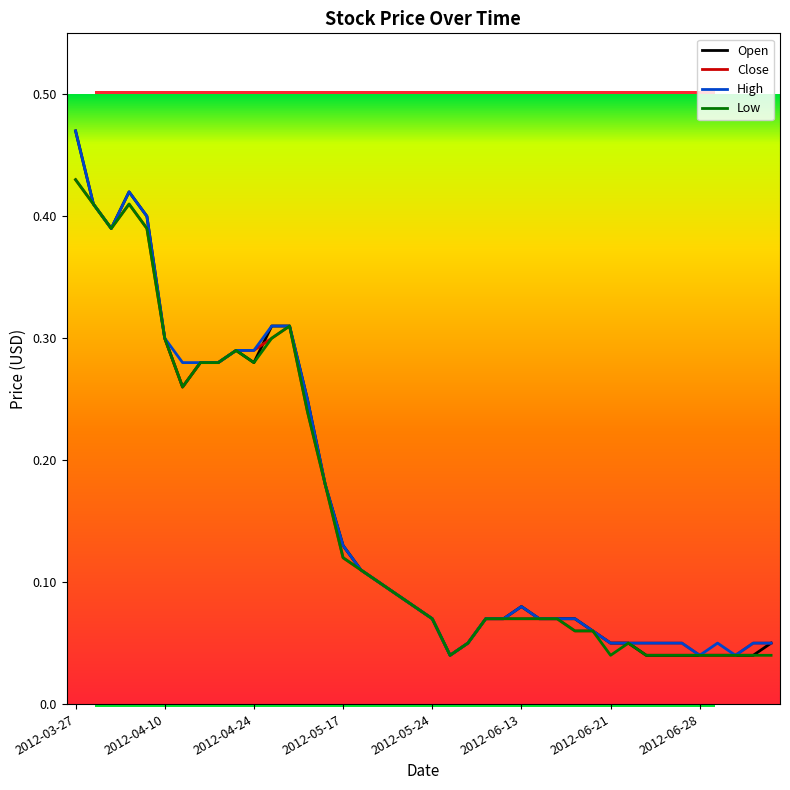

What are all the series names shown in the legend?

Open, Close, High, Low